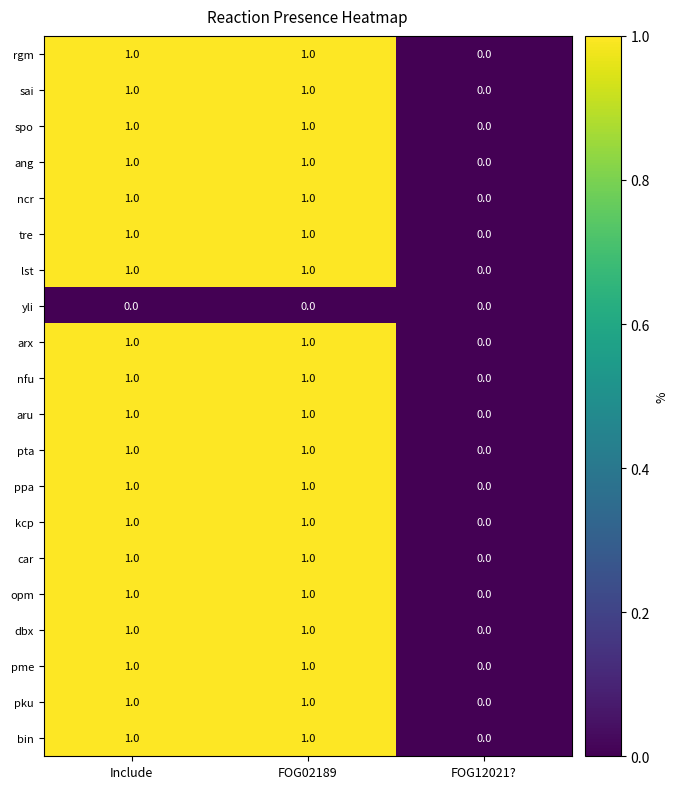

What is the total value across all series at FOG02189?

19